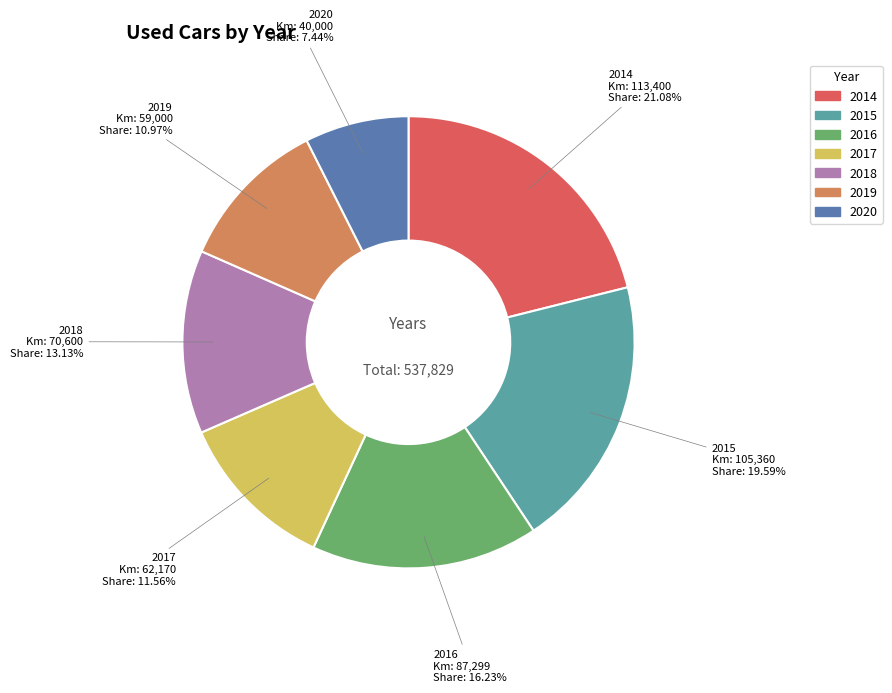

Which slice is the largest?

2014